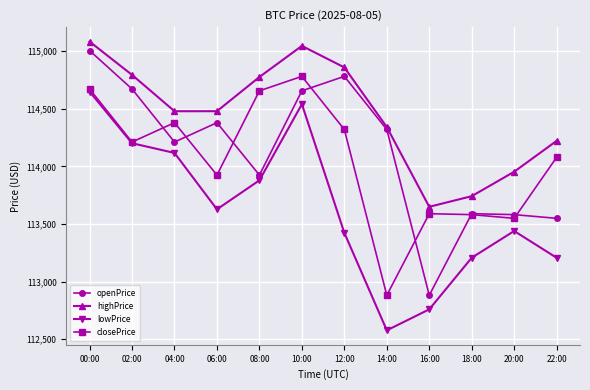

Where is the first local minimum for lowPrice?

06:00